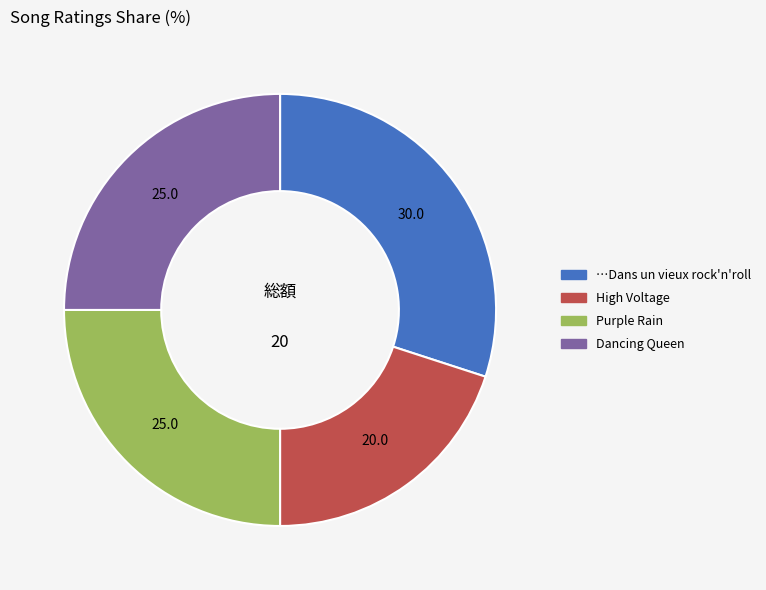

What is the ratio of the value at Dancing Queen to the value at …Dans un vieux rock'n'roll?

0.8